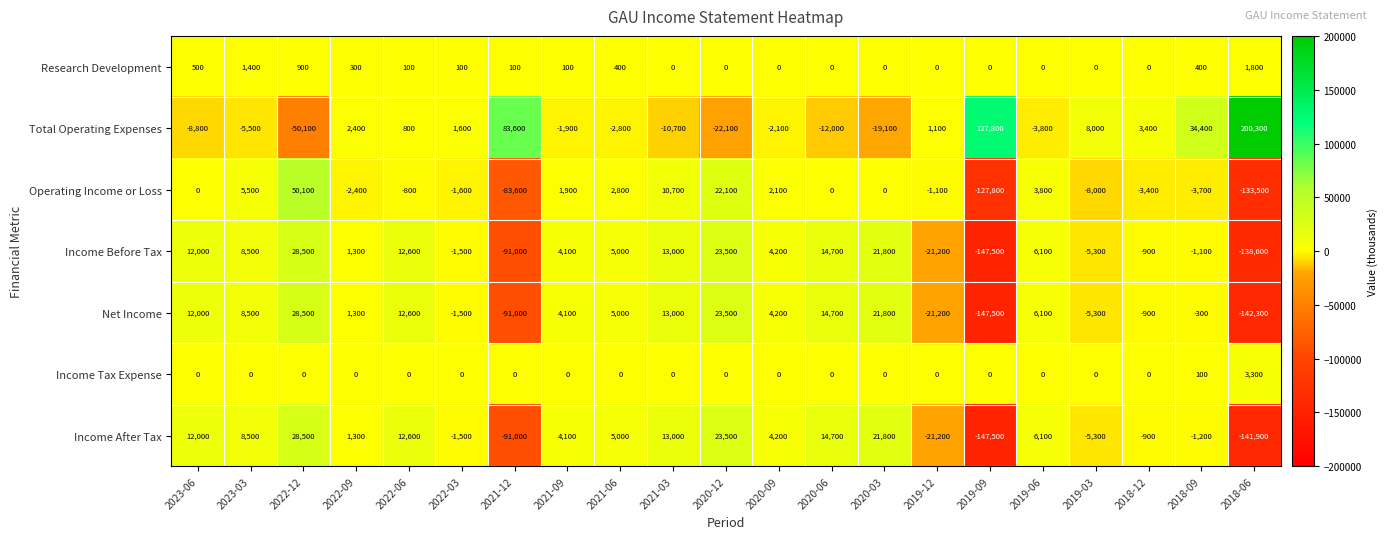

How many distinct data groups are displayed?

7